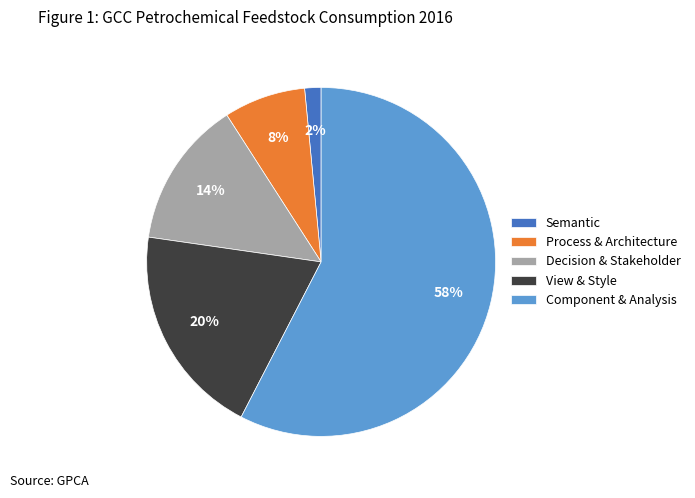

Is the sum of Component & Analysis and Decision & Stakeholder greater than half?

Yes